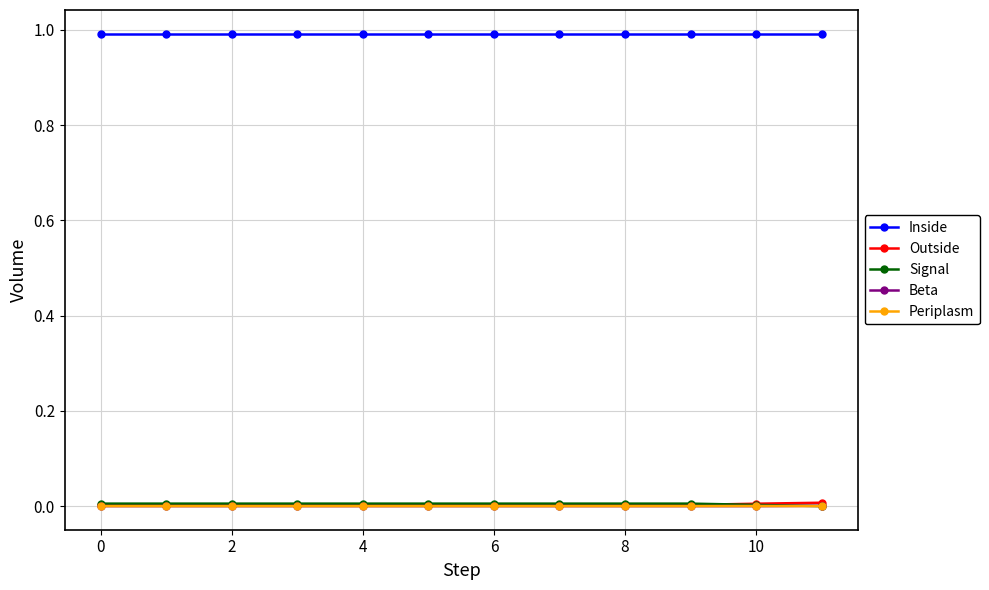

Does the chart have visible grid lines?

Yes